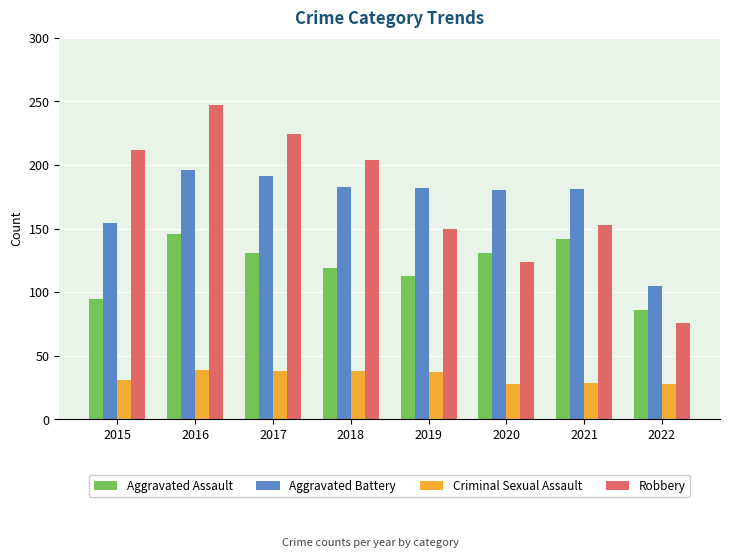

Between 2016 and 2022, which series saw the biggest shift?

Robbery